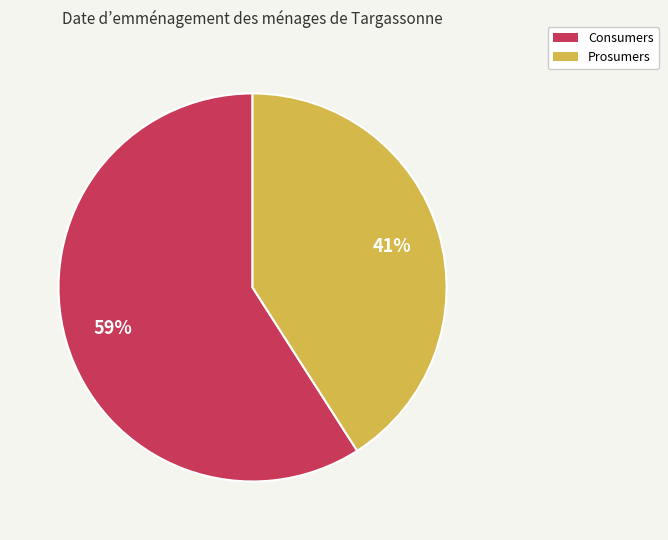

What percentage is the Consumers slice, to the nearest percent?

59%